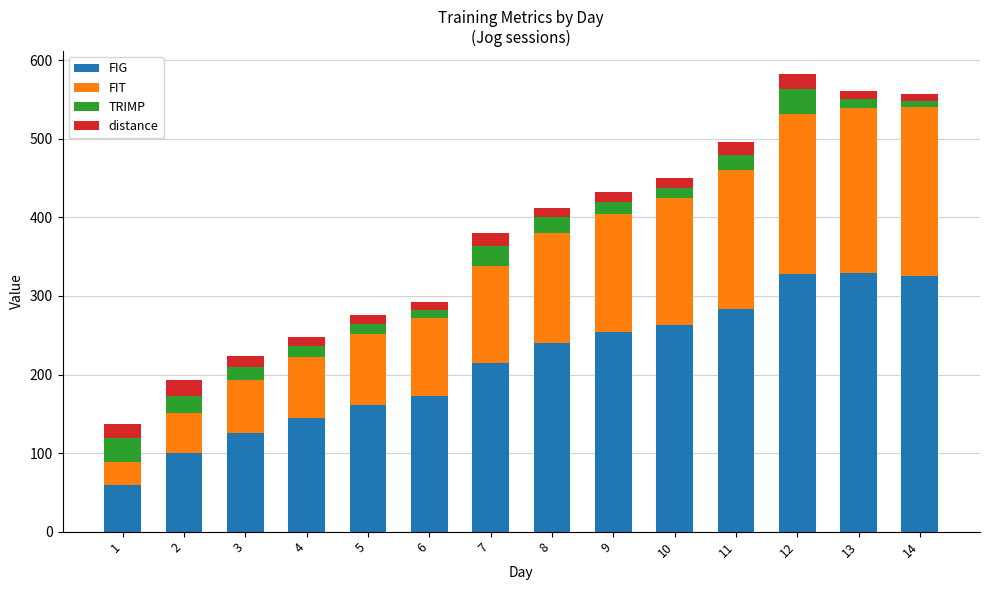

What is the difference between the maximum and minimum values in the FIG series?

269.8